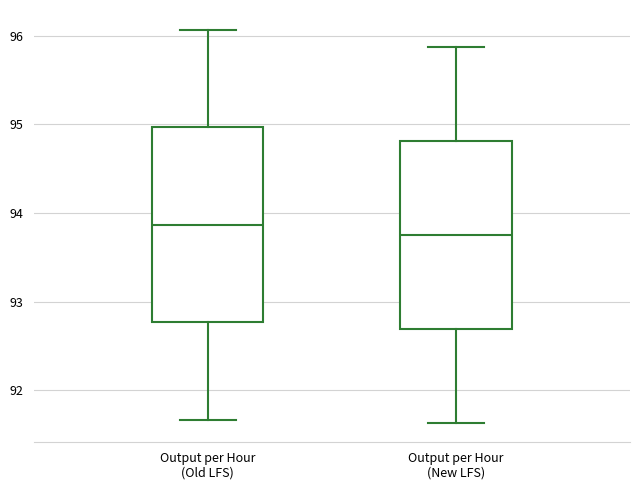

Reading left to right, read every box against the y-axis: the position of its median line, the range the box covers, and the ends of its whiskers. The values are not printed on the chart, so give them approximately, as read against the axis.

Output per Hour (Old LFS): median 93.9, box 92.8 to 95.0, whiskers 91.7 to 96.1
Output per Hour (New LFS): median 93.8, box 92.7 to 94.8, whiskers 91.6 to 95.9